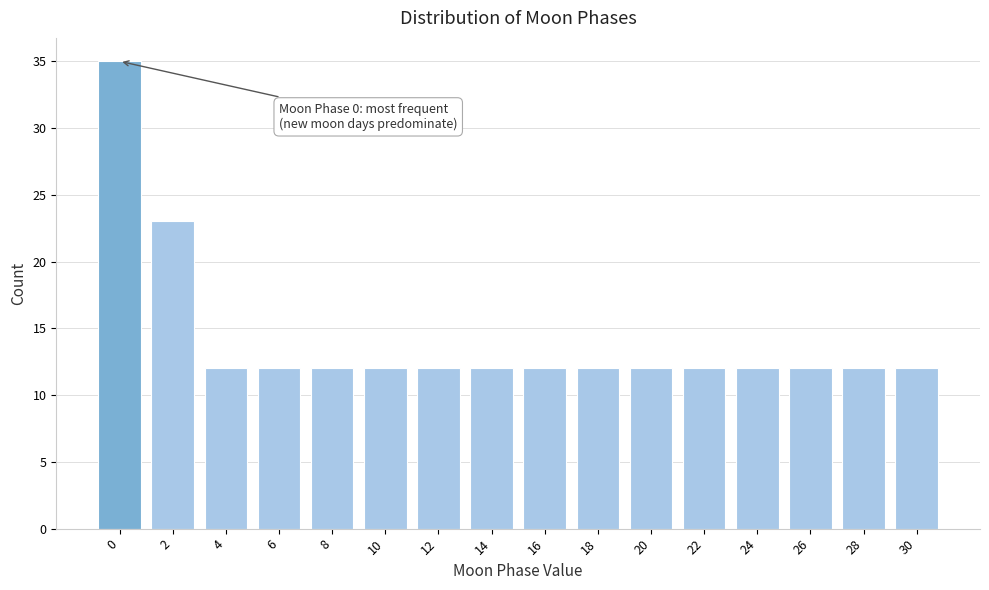

Reading left to right, transcribe all the data shown in this chart.

35	23	12	12	12	12	12	12	12	12	12	12	12	12	12	12